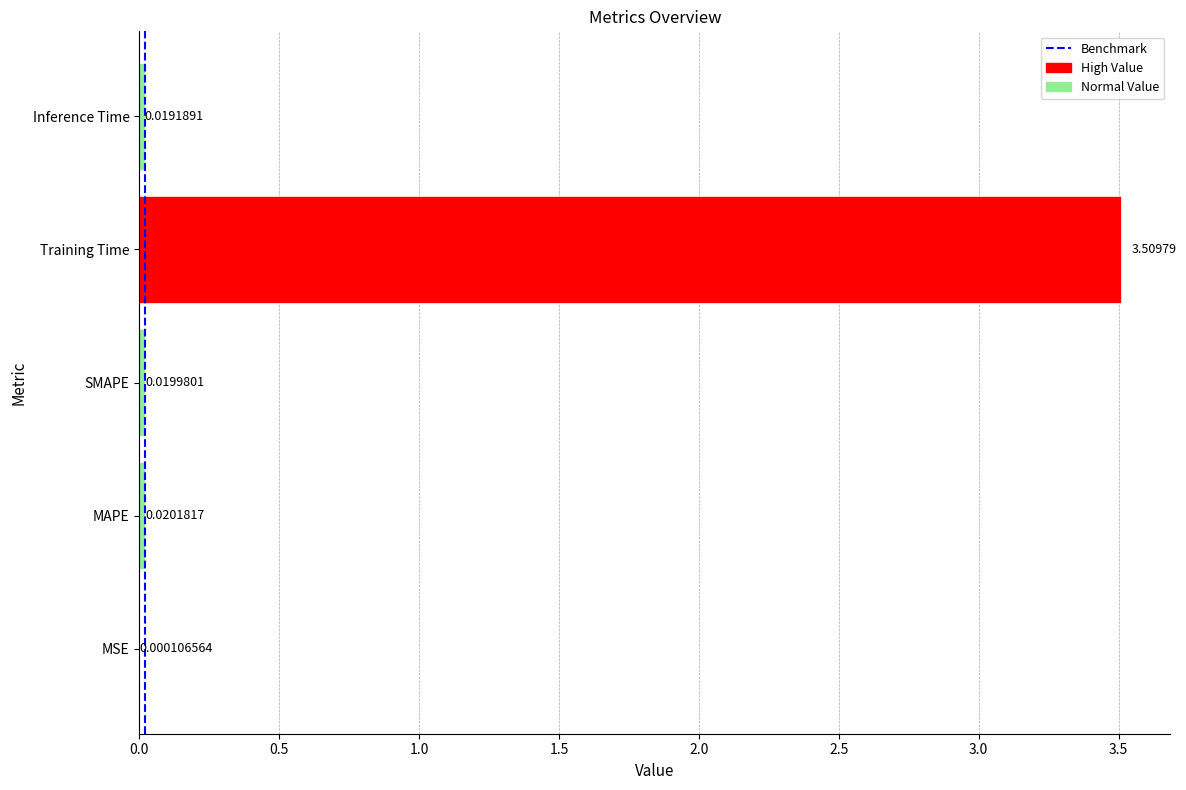

Are the bars grouped side by side (vs. stacked)?

No